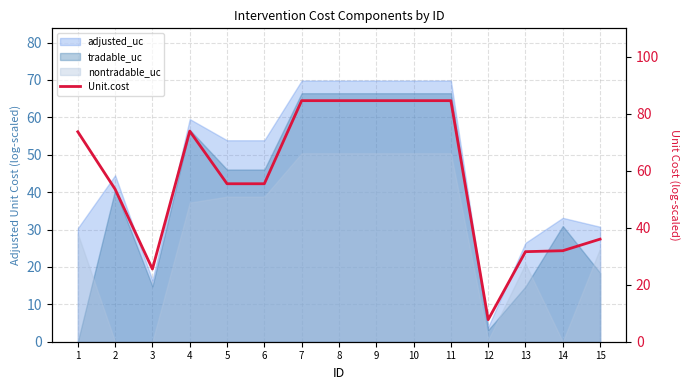

Reading left to right, extract all data points from this chart.

73.7	53.5	25.5	73.9	55.4	55.4	84.6	84.6	84.6	84.6	84.6	7.7	31.6	31.9	36.0